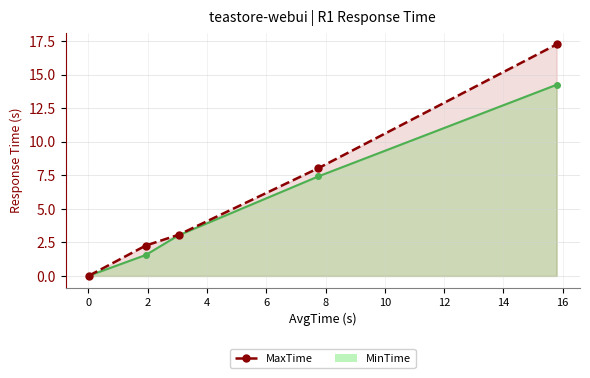

What is the change in value from 4 to 6?

+9.2